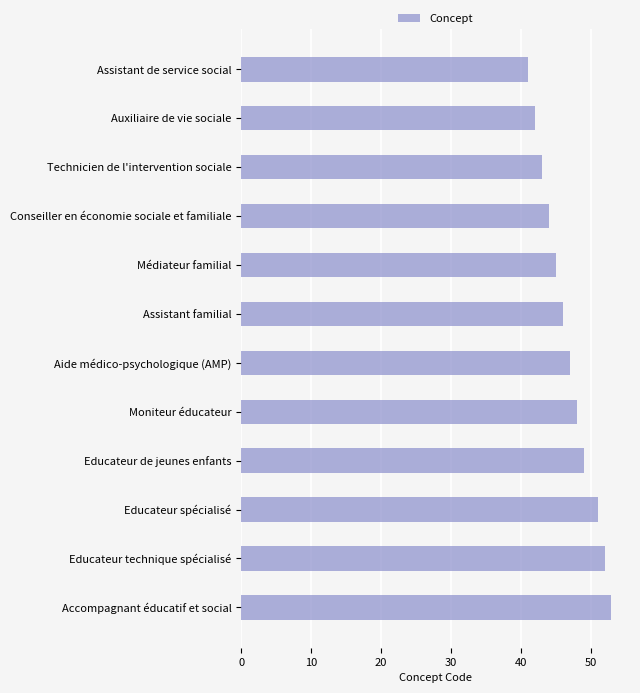

What is the smallest value displayed?

41